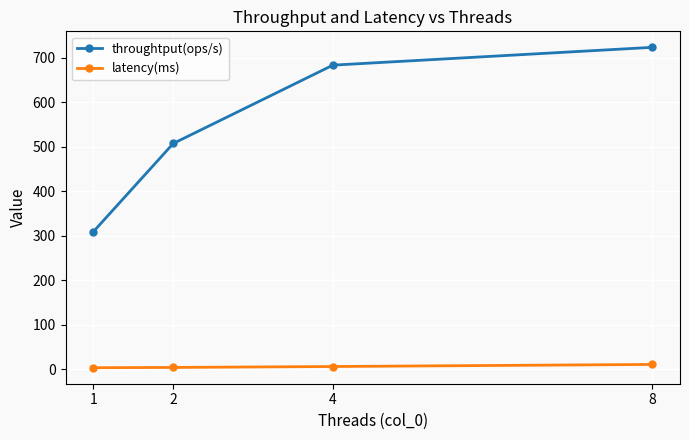

How many lines are shown in the chart?

2